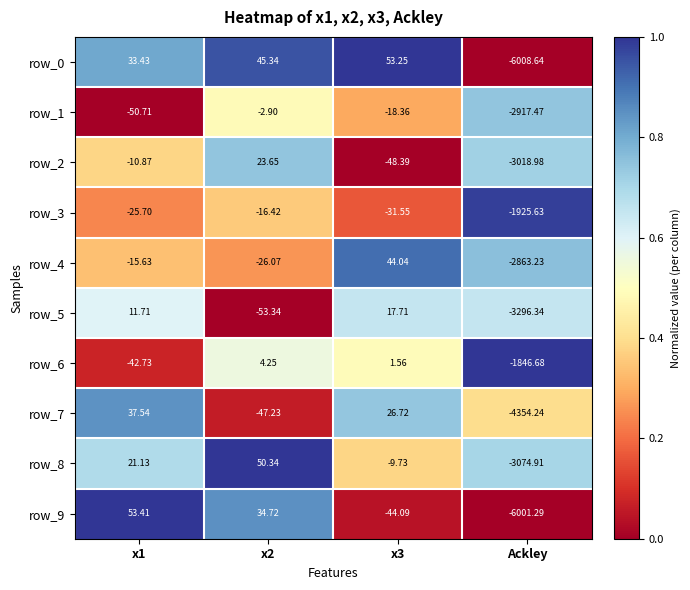

Which category has the lowest value in the row_7 series?

Ackley